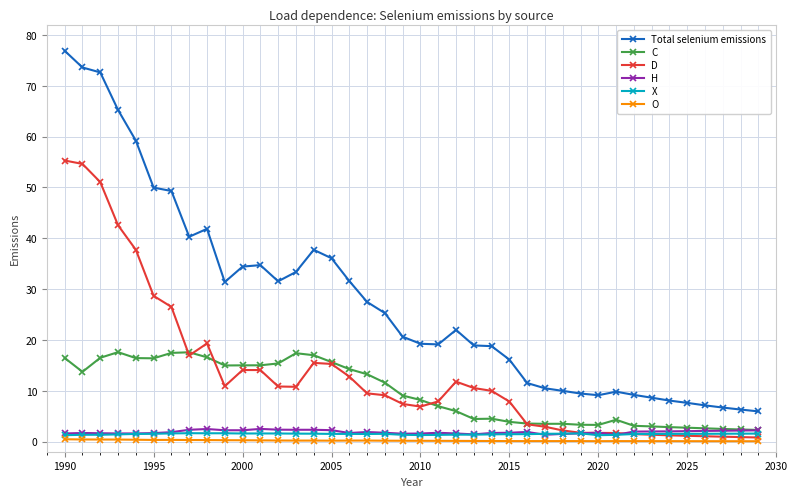

What is the greatest value displayed?

76.9